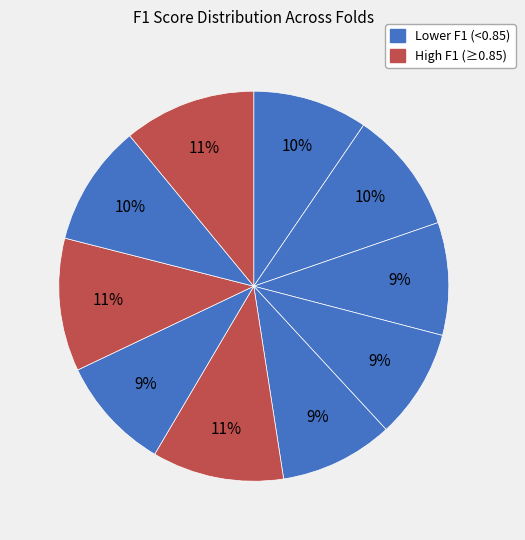

How many slices are in this pie chart?

10